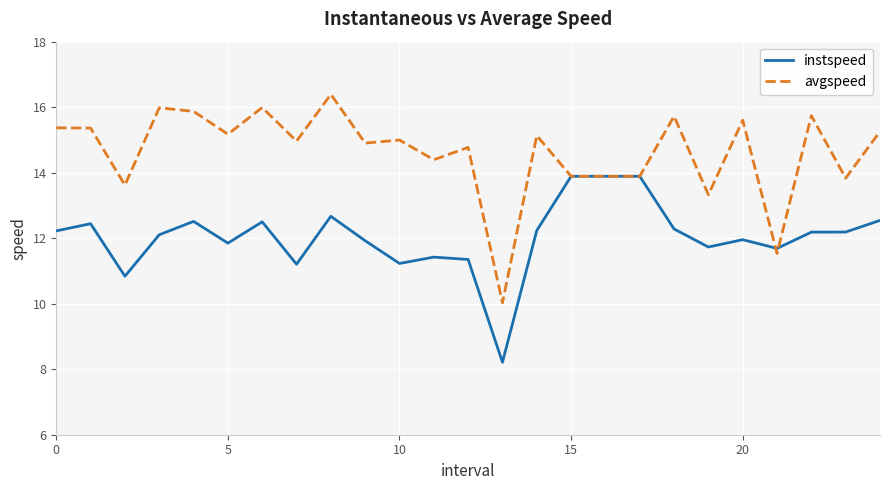

How many lines are shown in the chart?

2